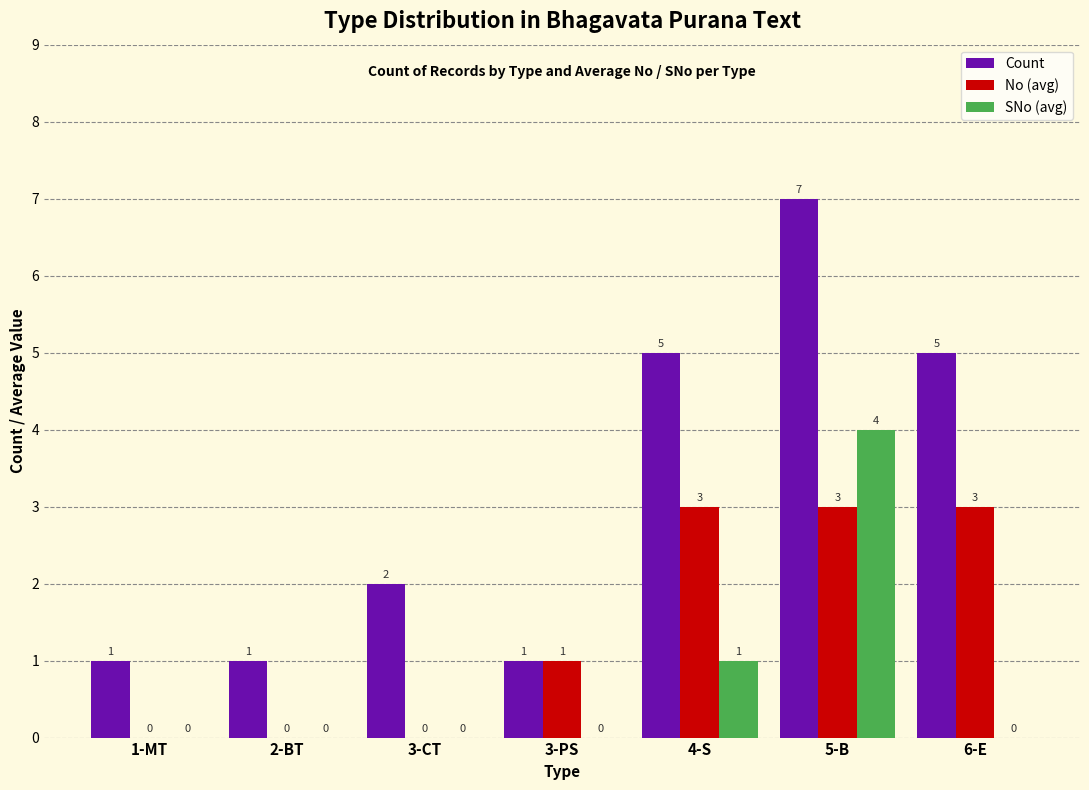

The No (avg) series shows 0 at 2-BT. True or false?

True